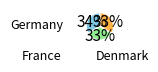

To the nearest percent, what is the average slice percentage?

33%